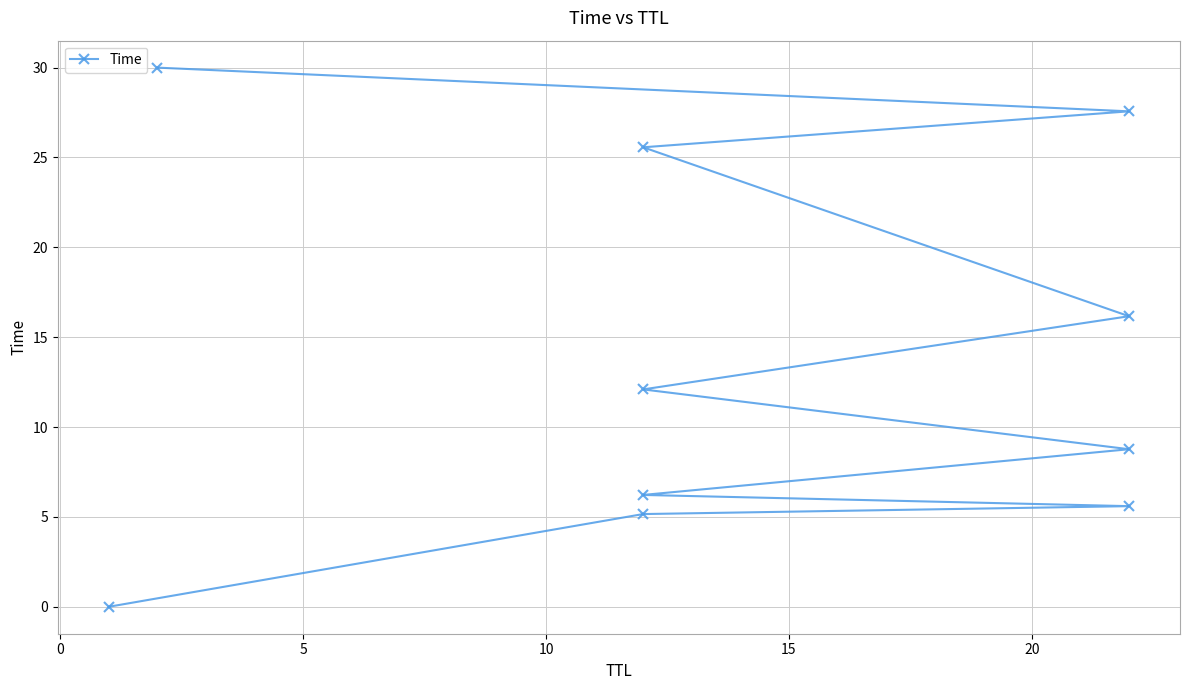

How many categories are shown in the chart?

10